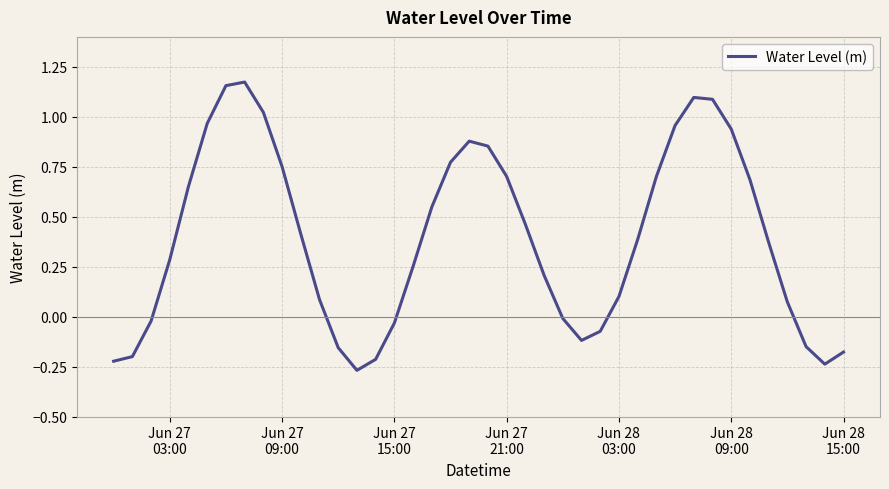

Does the chart display data point markers on the line(s)?

No